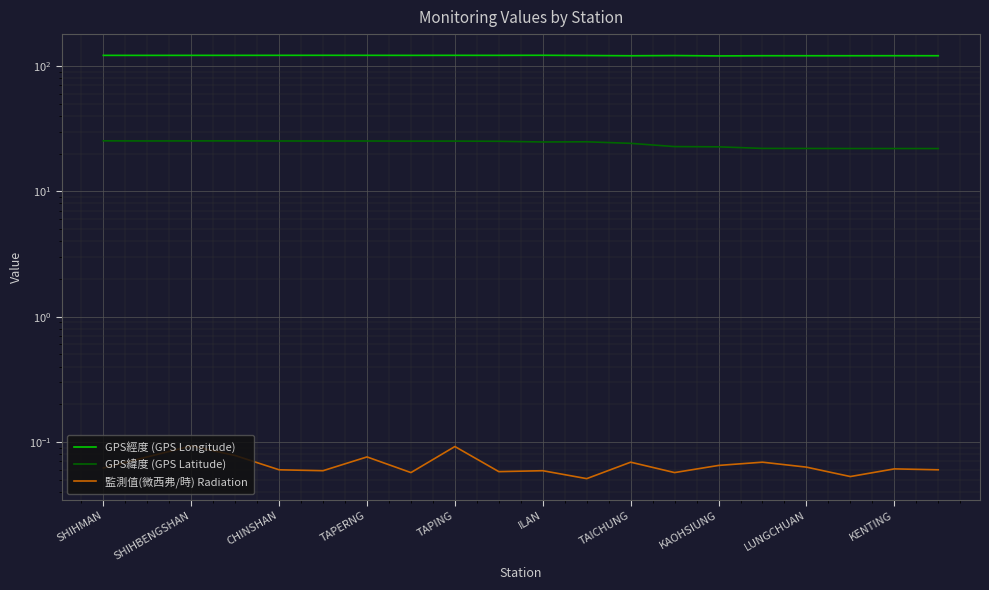

Rank the series at SHIHMAN from lowest to highest value.

監測值(微西弗/時) Radiation, GPS緯度 (GPS Latitude), GPS經度 (GPS Longitude)